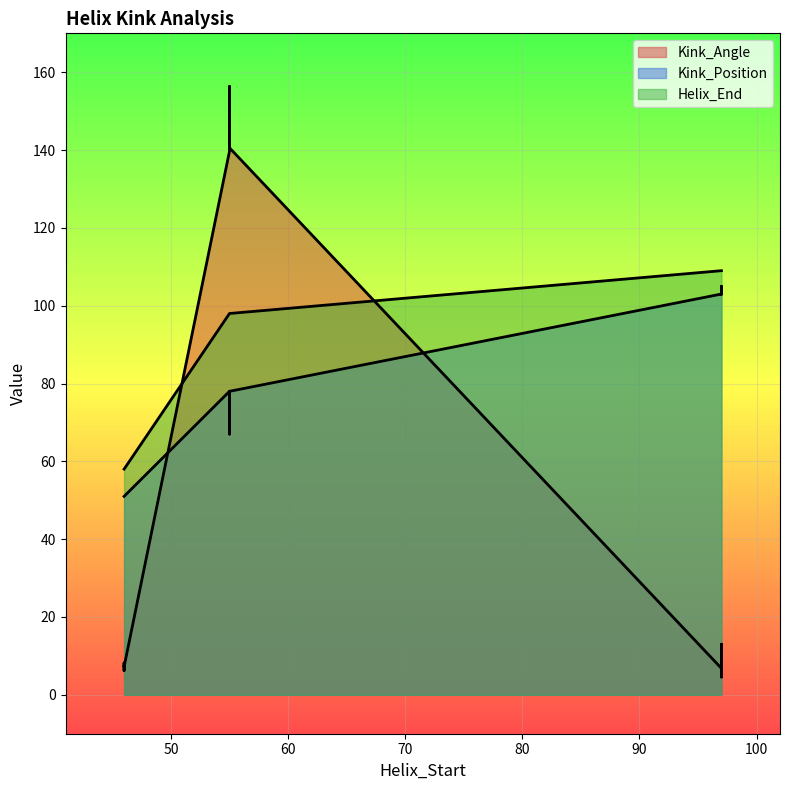

List the series in order of their overall mean, highest first.

Helix_End, Kink_Position, Kink_Angle